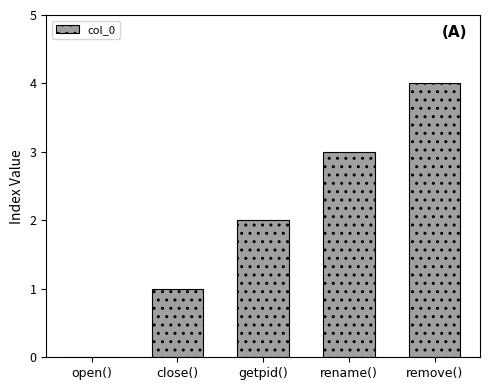

How many distinct data groups are displayed?

1